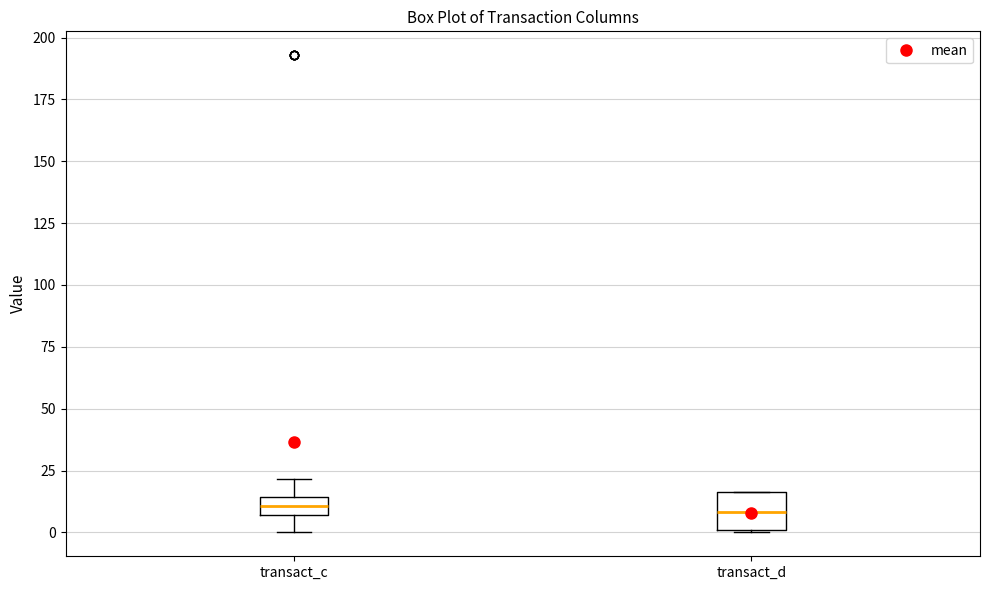

Where is the upper edge of the box for transact_d on the y-axis? The values are not printed on the chart, so give them approximately, as read against the axis.

15